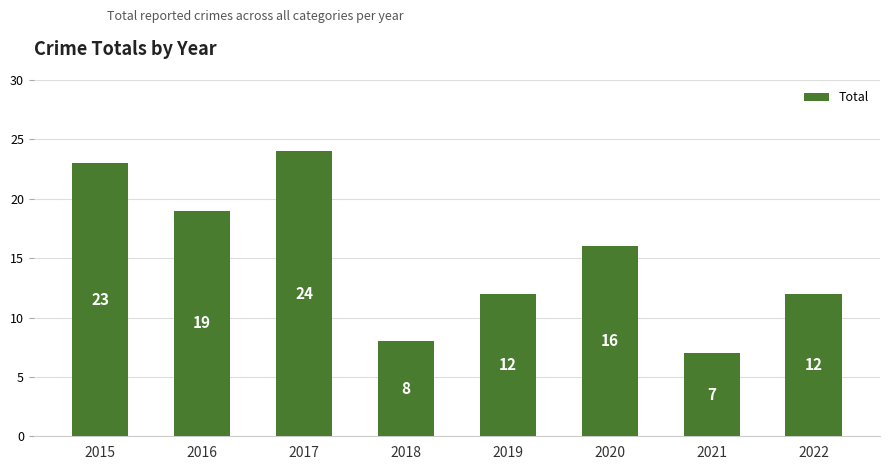

Reading right to left, transcribe all the data shown in this chart.

12	7	16	12	8	24	19	23